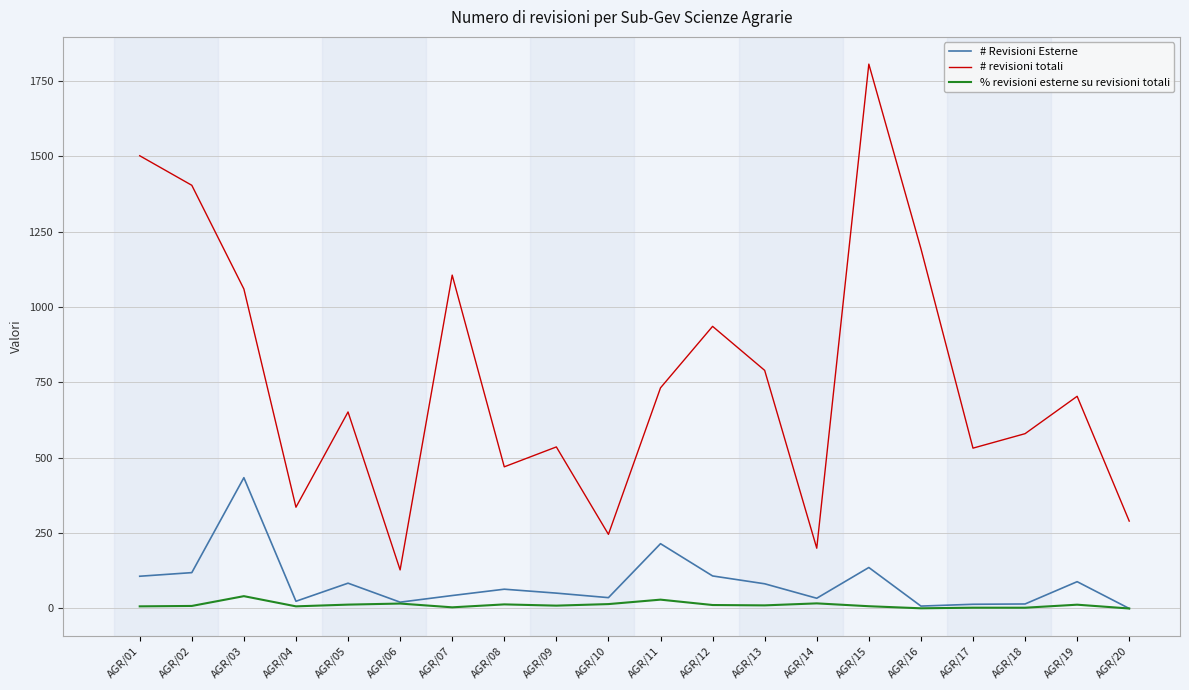

Which series has the widest spread of values?

# revisioni totali